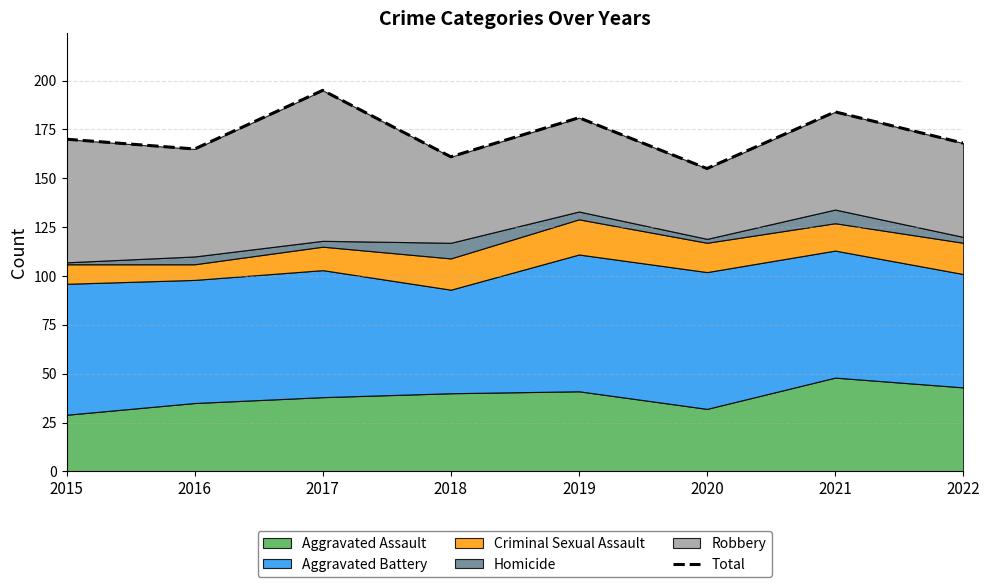

What is the approximate value at 2016?

165